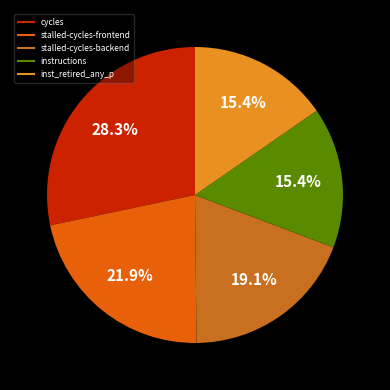

Is it true that inst_retired_any_p is 15% of the pie?

True